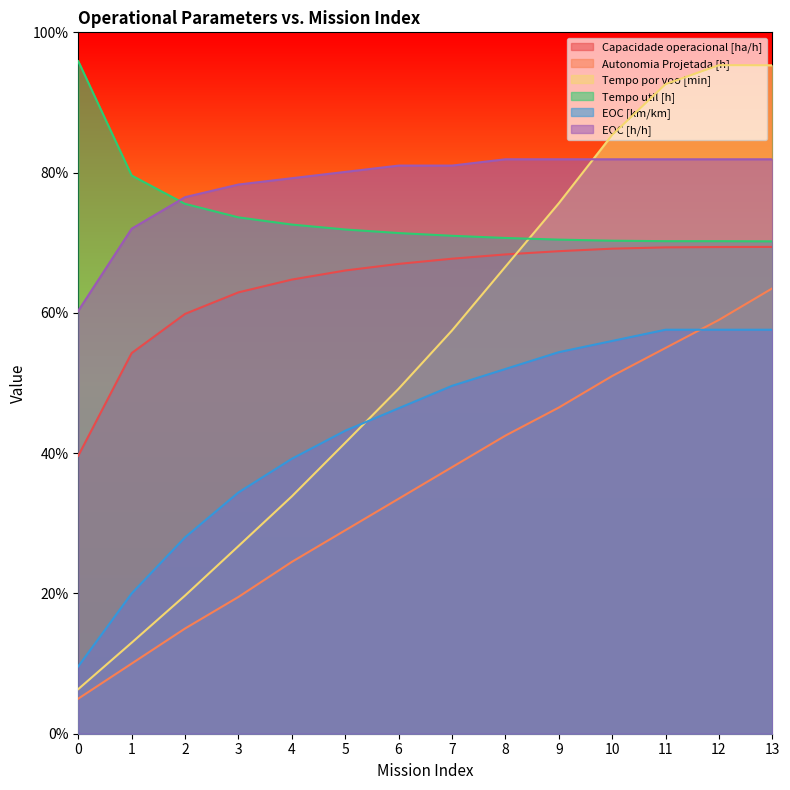

Rank the categories by Tempo por voo [min] value from lowest to highest.

0, 1, 2, 3, 4, 5, 6, 7, 8, 9, 10, 11, 13, 12